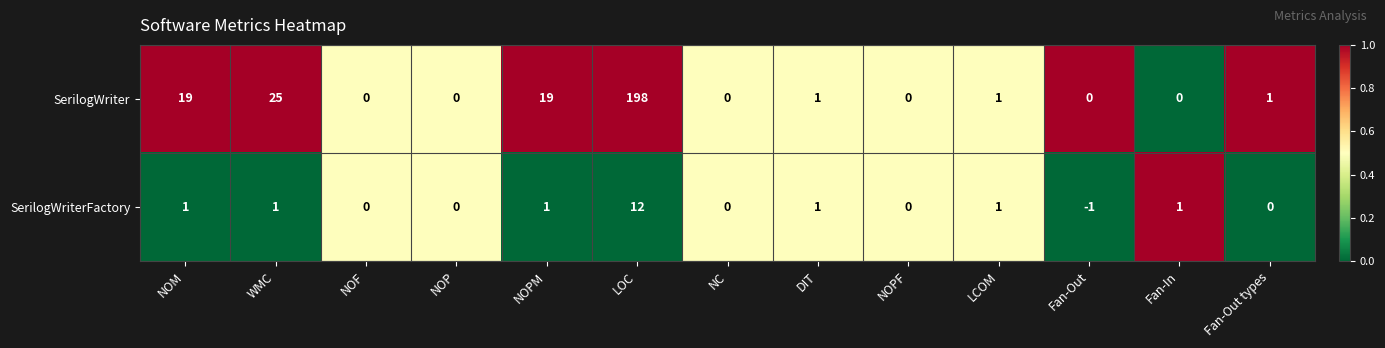

The SerilogWriterFactory series shows -2 at Fan-Out. True or false?

False